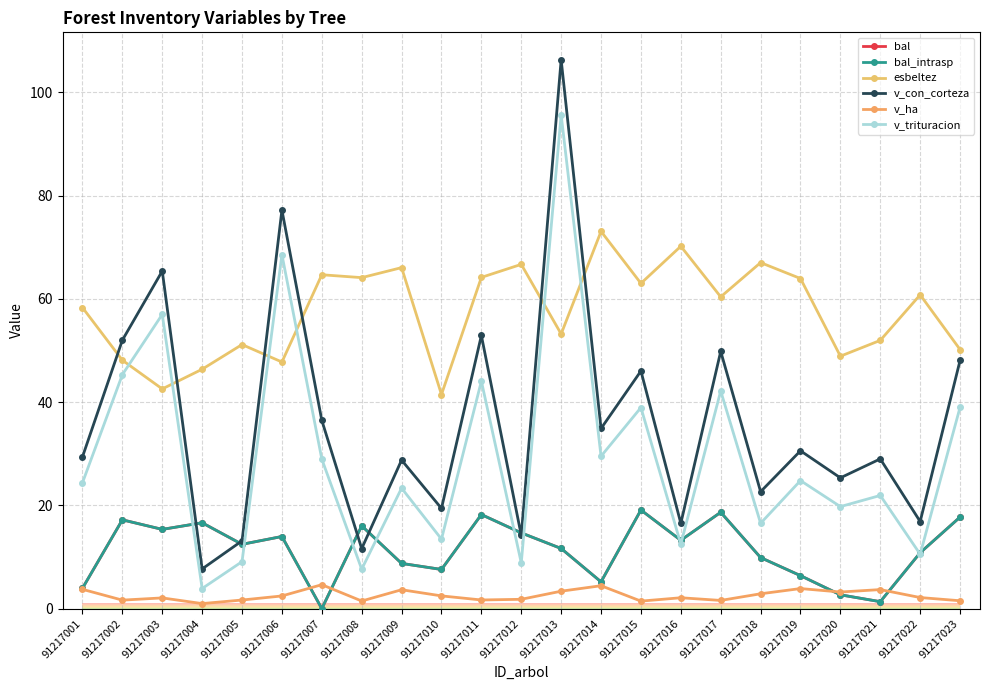

How many lines are shown in the chart?

6